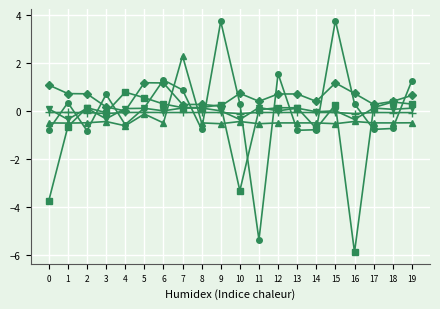

What is the minimum value shown in the chart?

-5.9